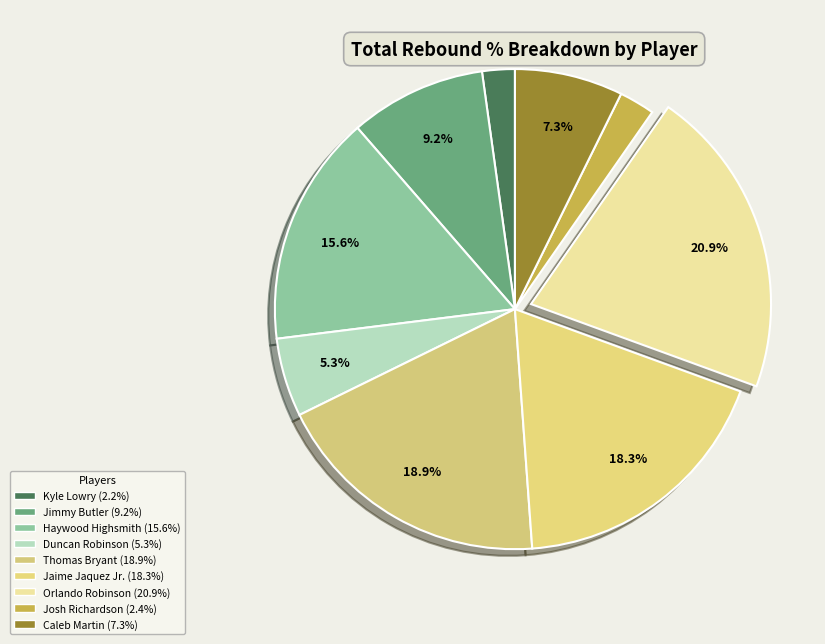

Count the number of slices in the pie.

9